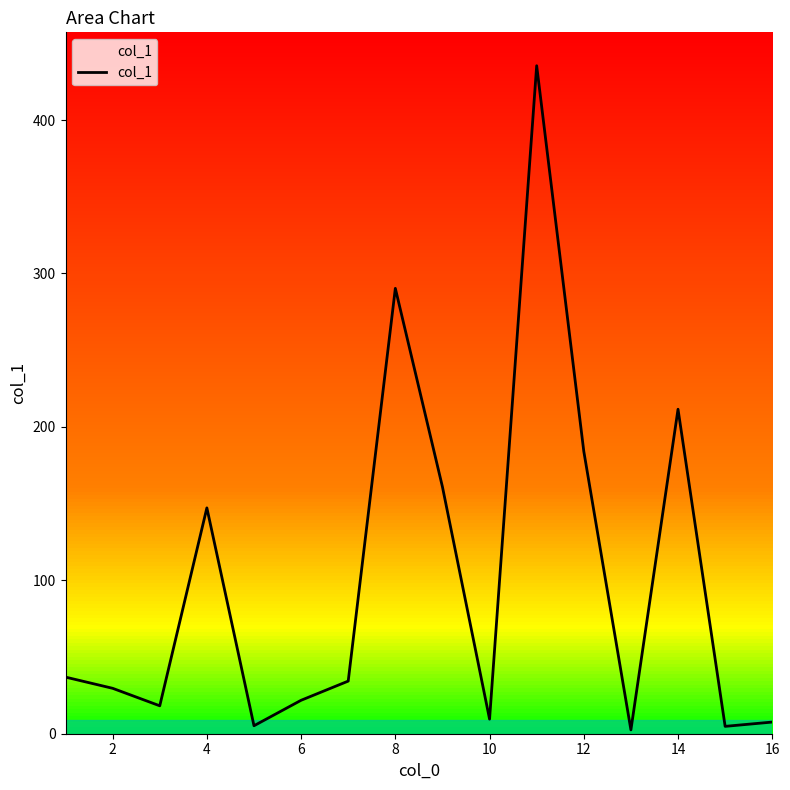

What is the difference between the second highest and minimum values?

287.8